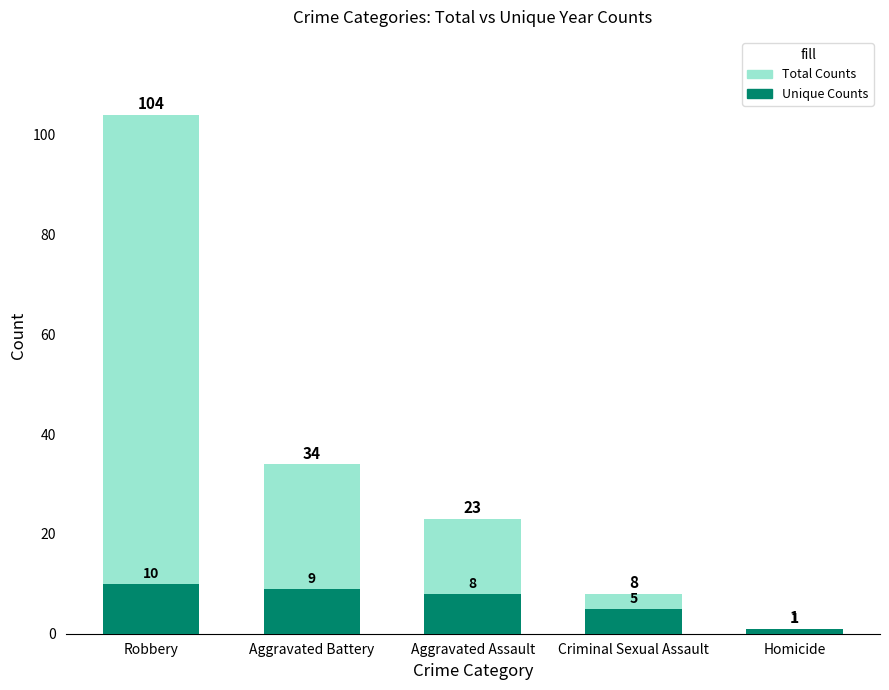

At which label is Unique Counts closest to 5?

Criminal Sexual Assault